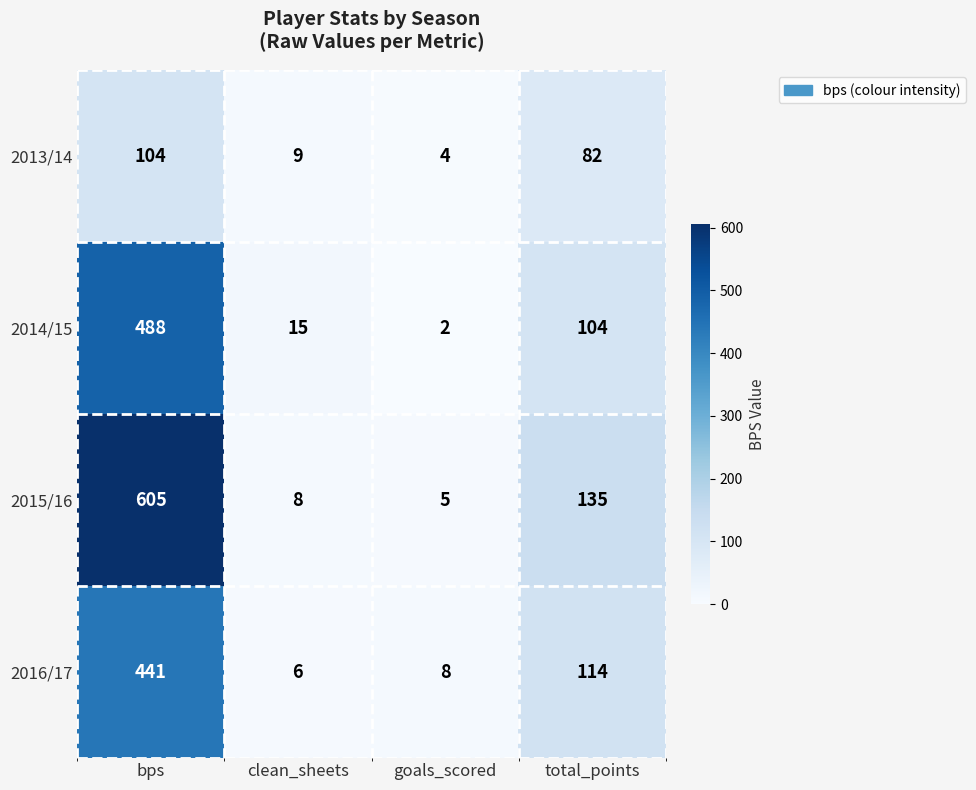

Where is 2016/17 nearest to the value 223?

total_points